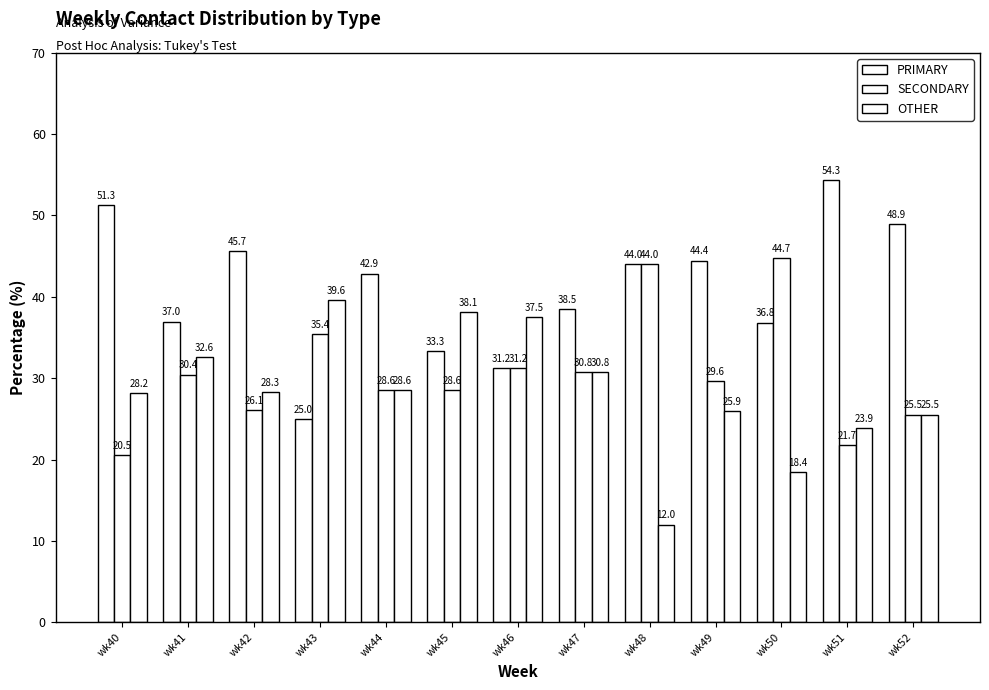

What is the difference between the highest and lowest values at wk43?

14.6